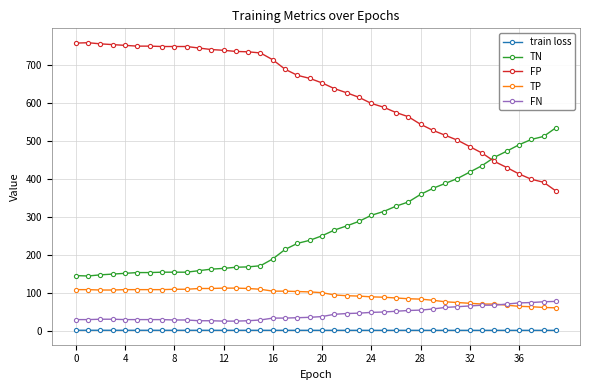

What is the greatest value displayed?

759.0